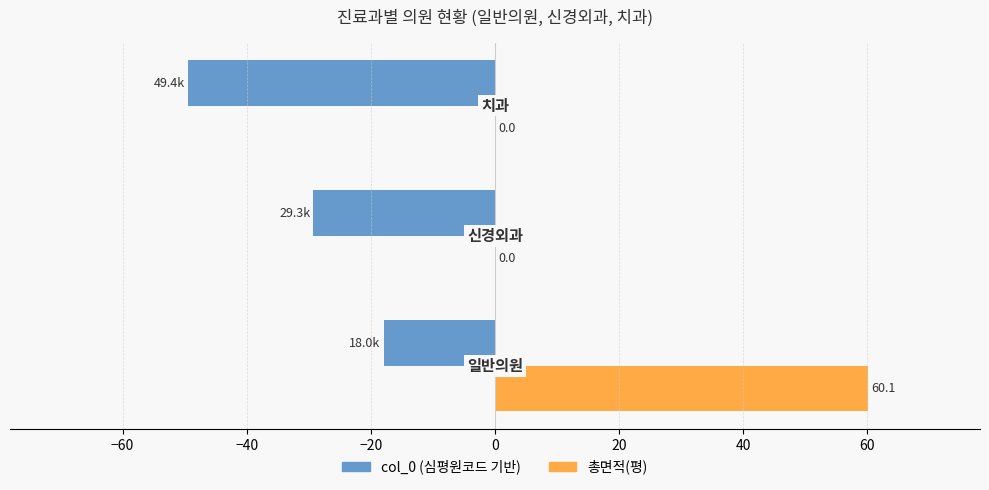

What is the maximum value shown in the chart?

60.1